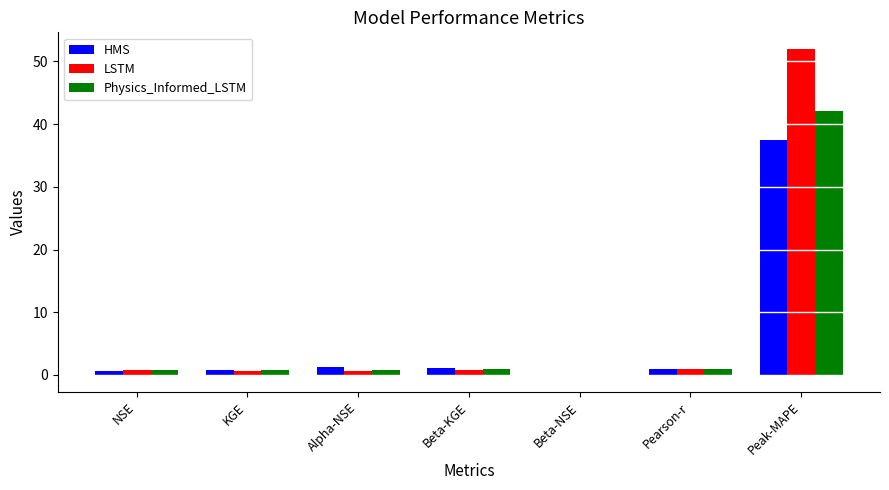

Is it true that Physics_Informed_LSTM equals -0.0 at Beta-NSE?

True